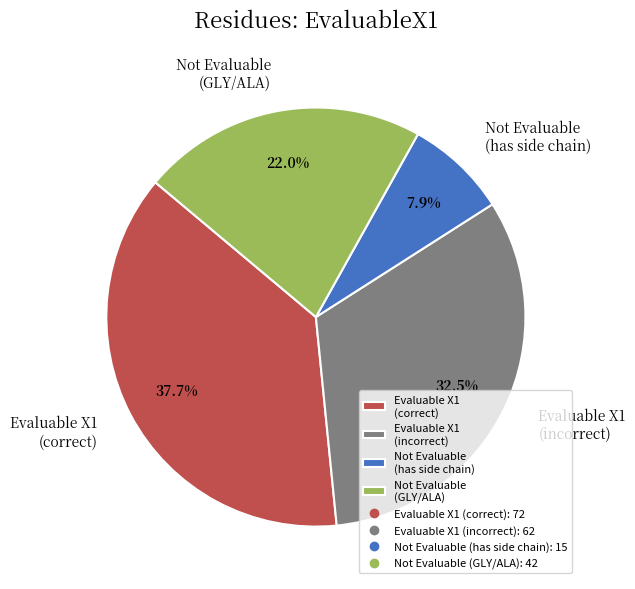

Combined, do Evaluable X1 (incorrect) and Not Evaluable (has side chain) account for over 50%?

No